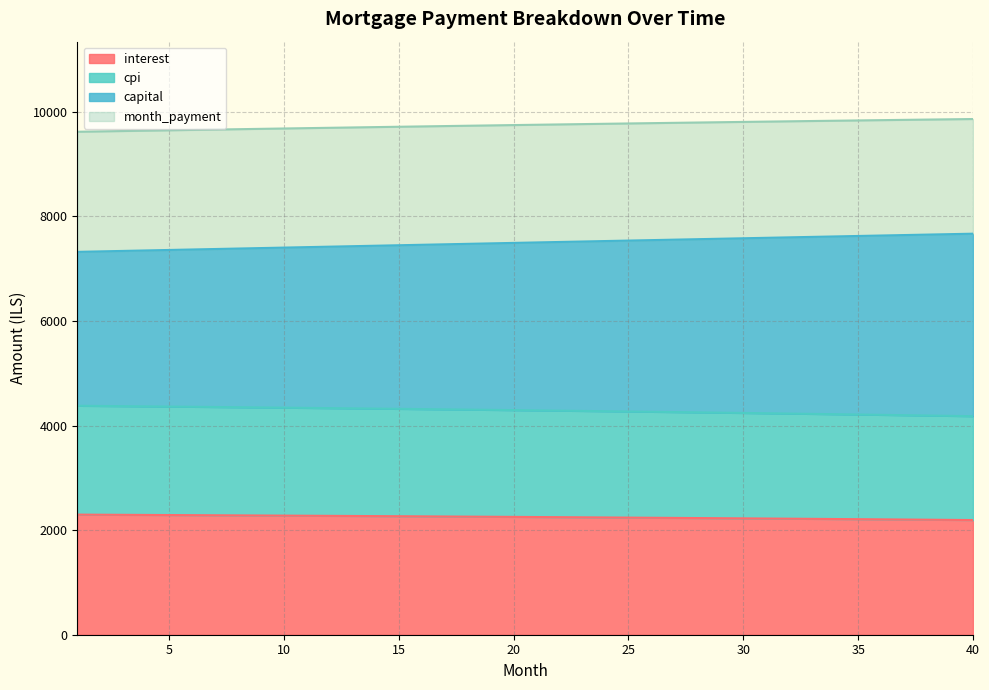

At which category is the sum across all series the highest?

40